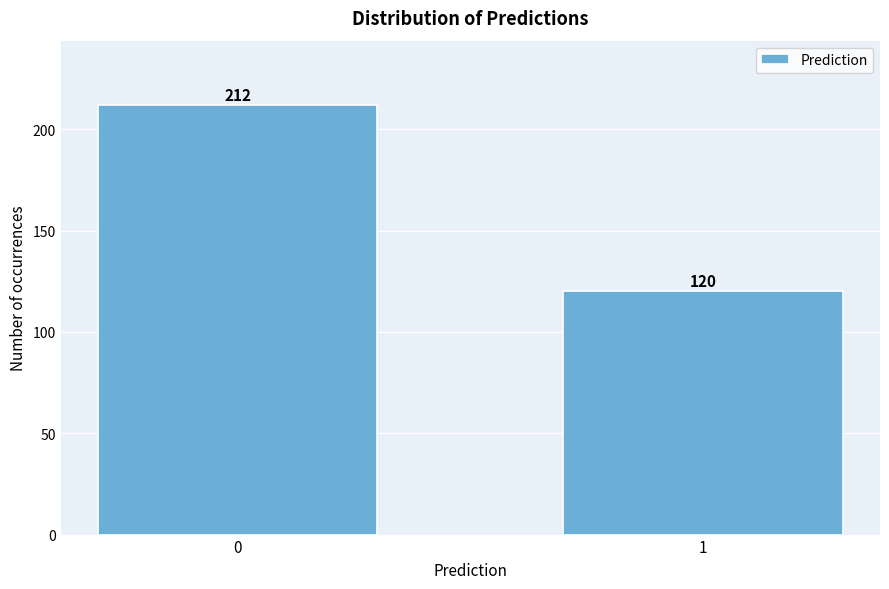

Reading left to right, transcribe all the data shown in this chart.

0=212	1=120